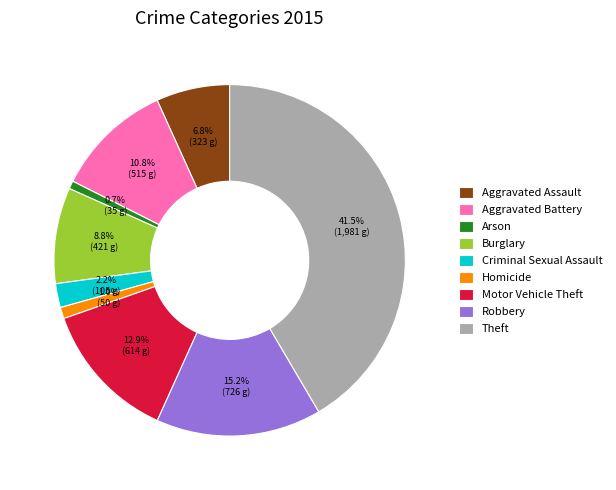

Is Arson the majority of the pie?

No